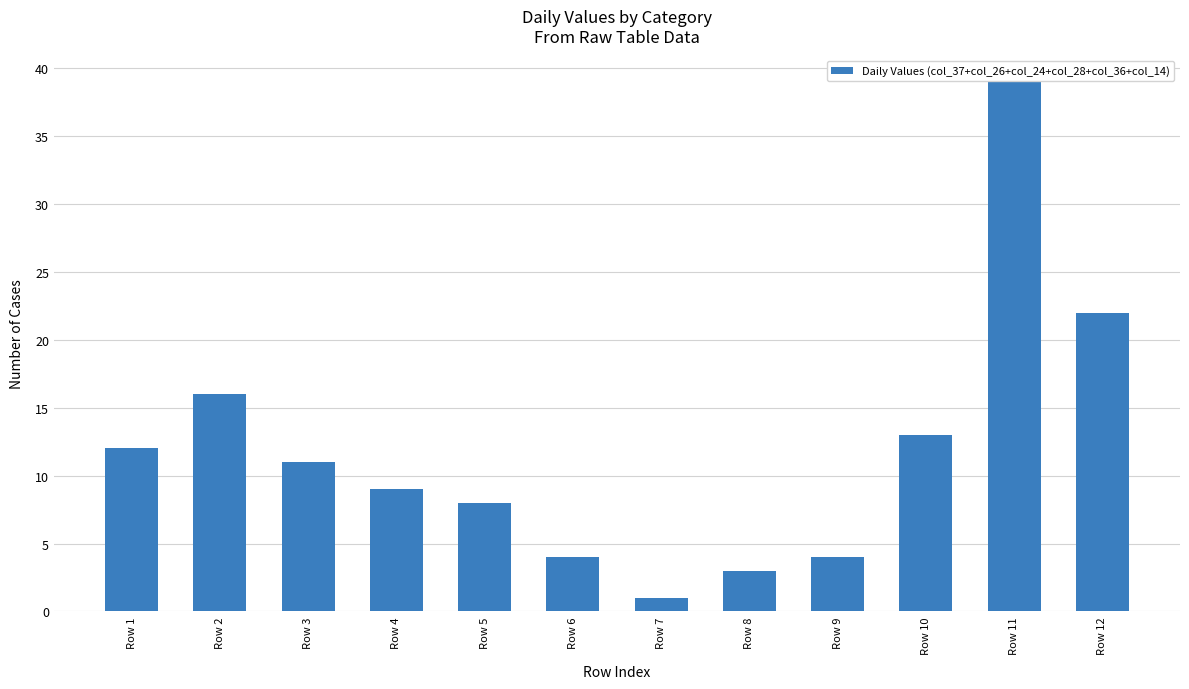

The value at Row 9 is 6. True or false?

False